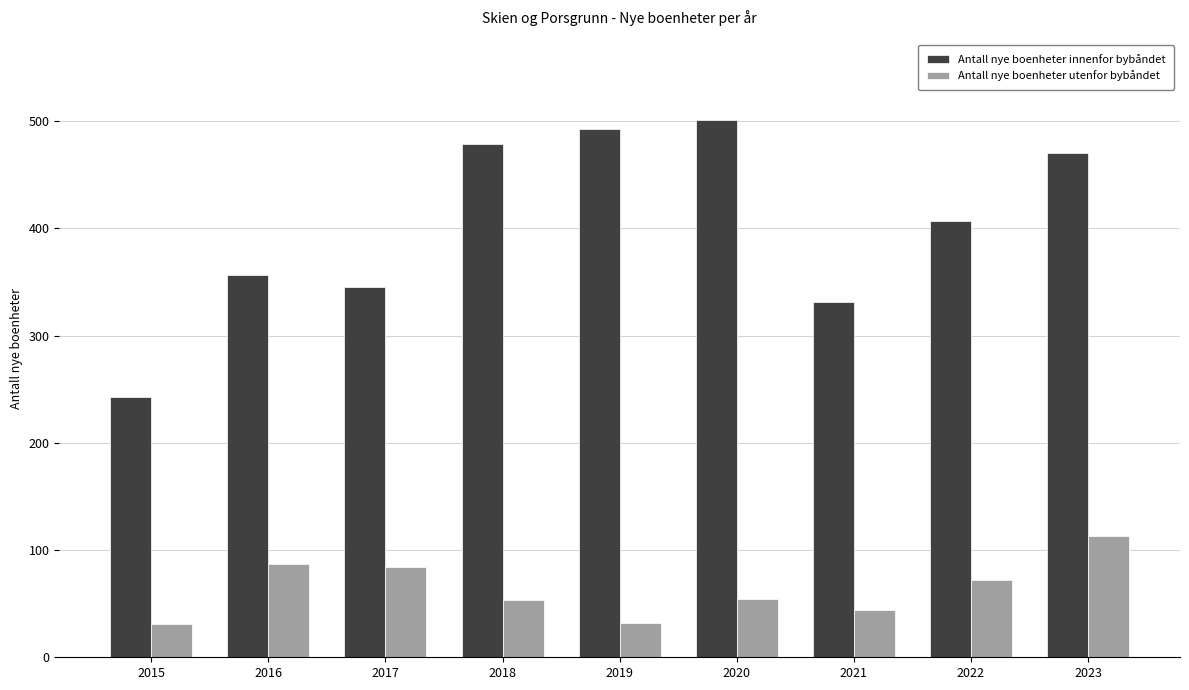

How many values in the Antall nye boenheter innenfor bybåndet series are below 407?

4